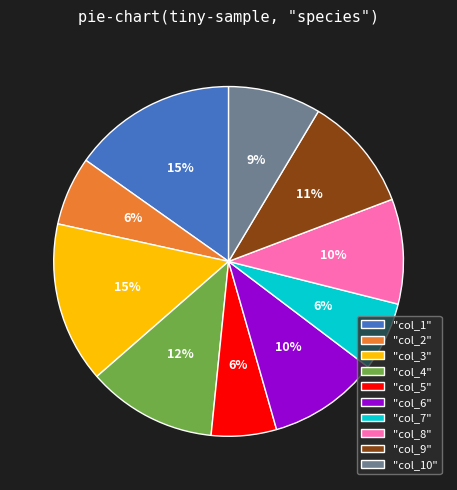

Do "col_6" and "col_3" together represent more than half of the pie?

No